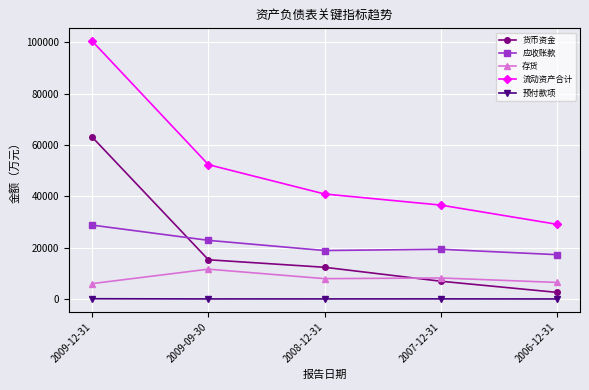

What is the value of the 货币资金 point at the 5th from the left?

2580